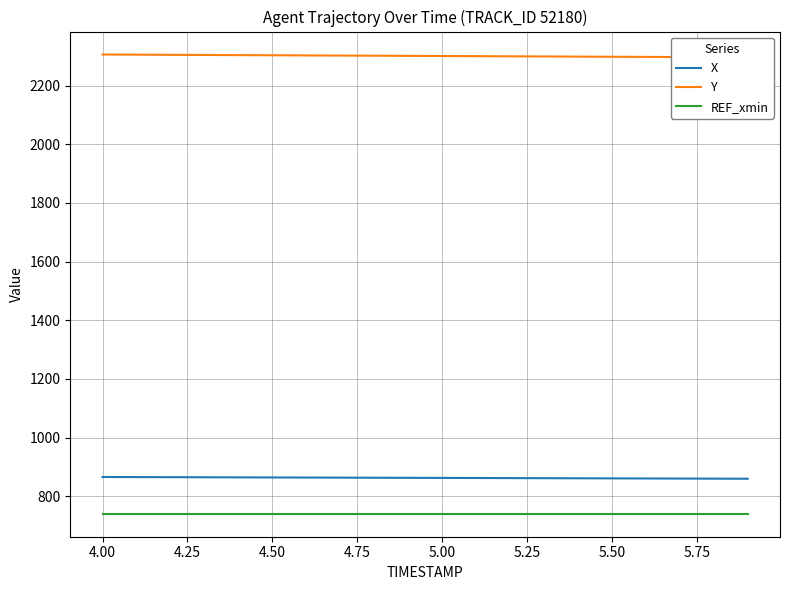

How many data points does each series have?

20